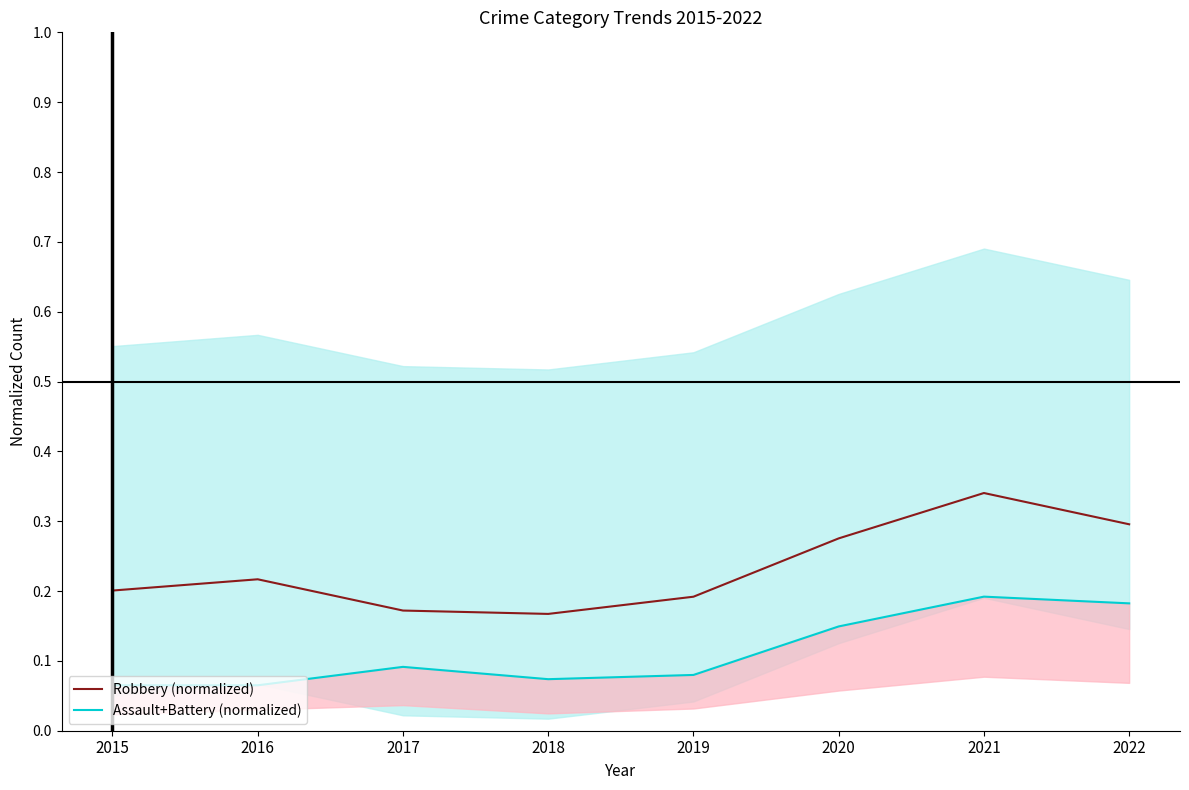

Reading left to right, list all the values displayed in this chart.

Robbery (normalized): 0.2	0.2	0.2	0.2	0.2	0.3	0.3	0.3
Assault+Battery (normalized): 0.1	0.1	0.1	0.1	0.1	0.1	0.2	0.2